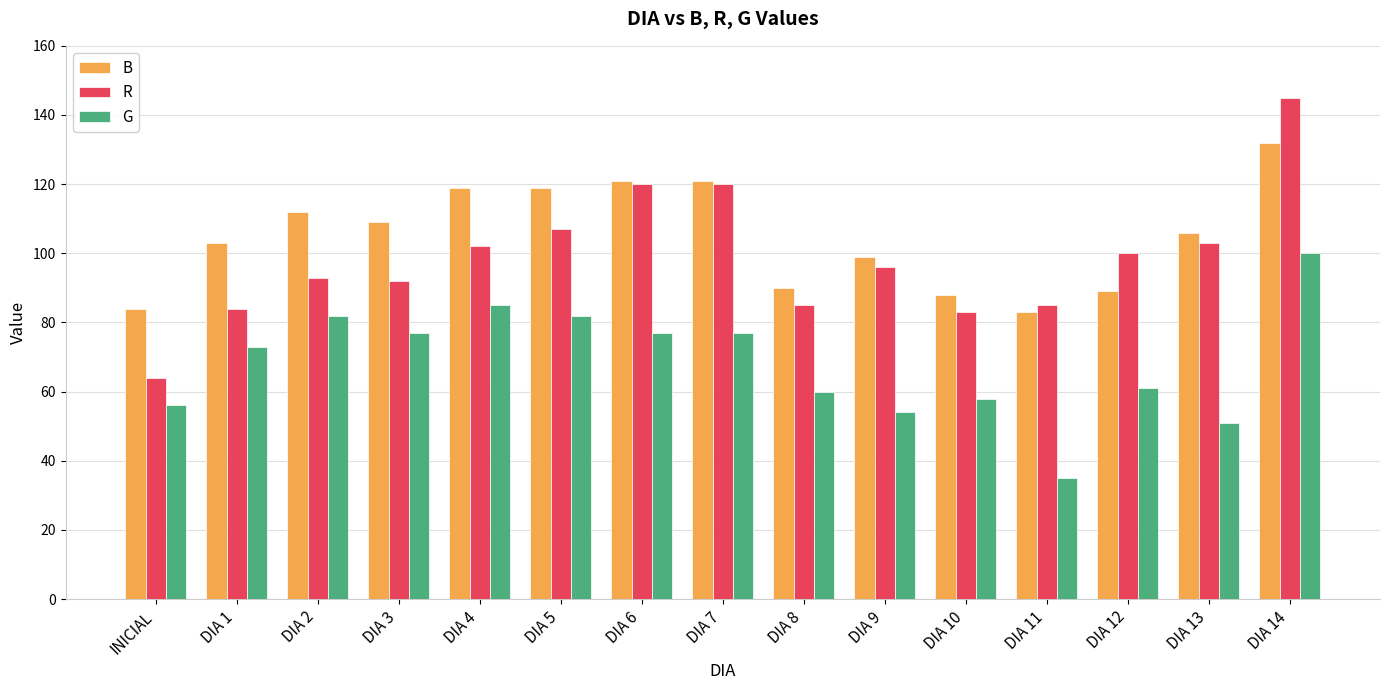

What position from the left is INICIAL?

1